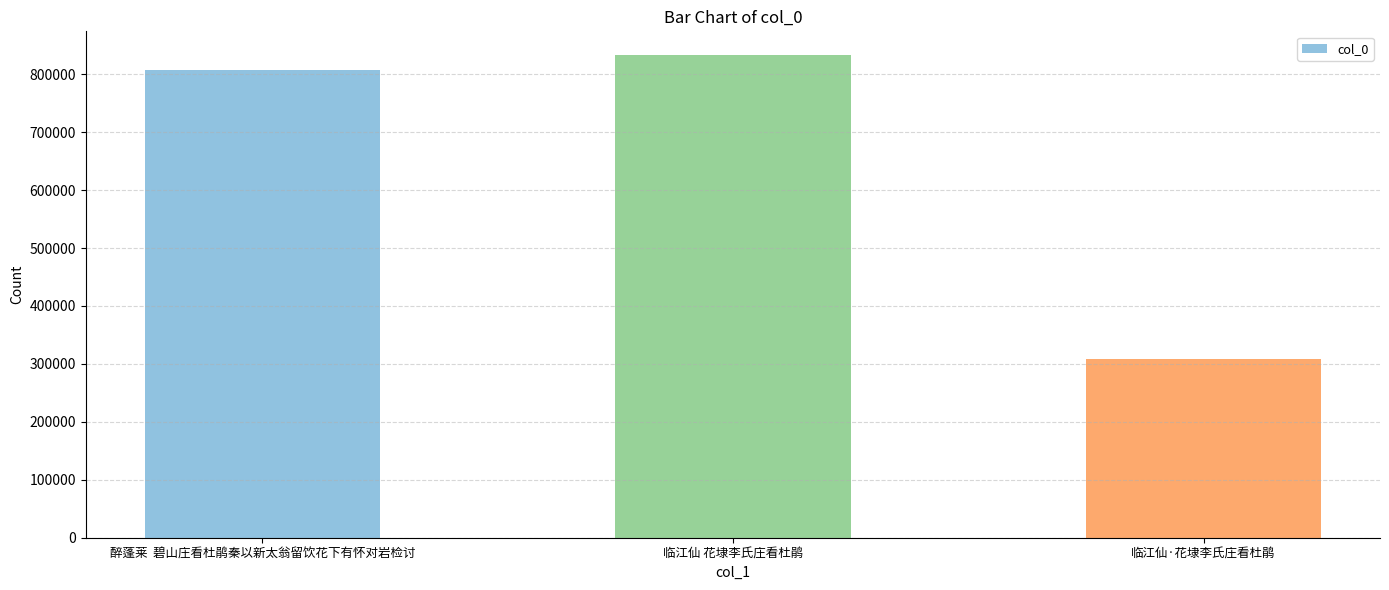

Reading left to right, what are all the values shown in this chart?

807385	832461	308385